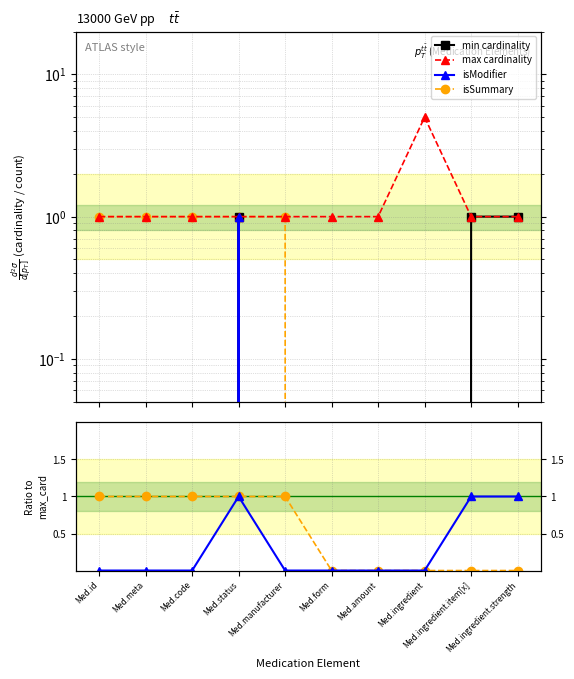

What is the greatest value displayed?

5